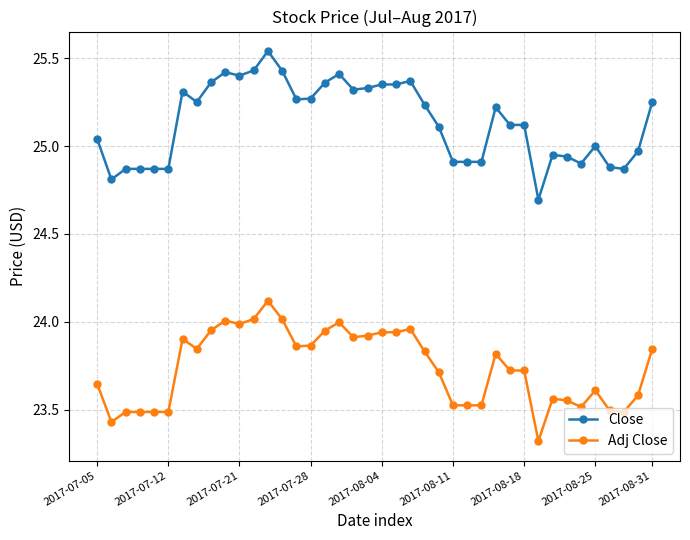

List the series in order of their overall mean, highest first.

Close, Adj Close